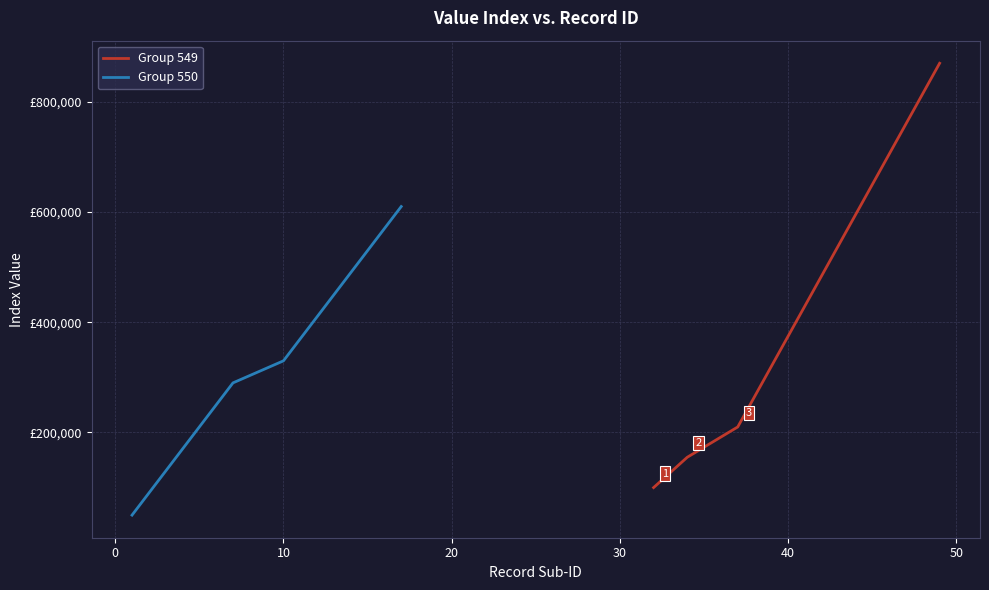

How many data points in Group 550 are less than 330000?

7